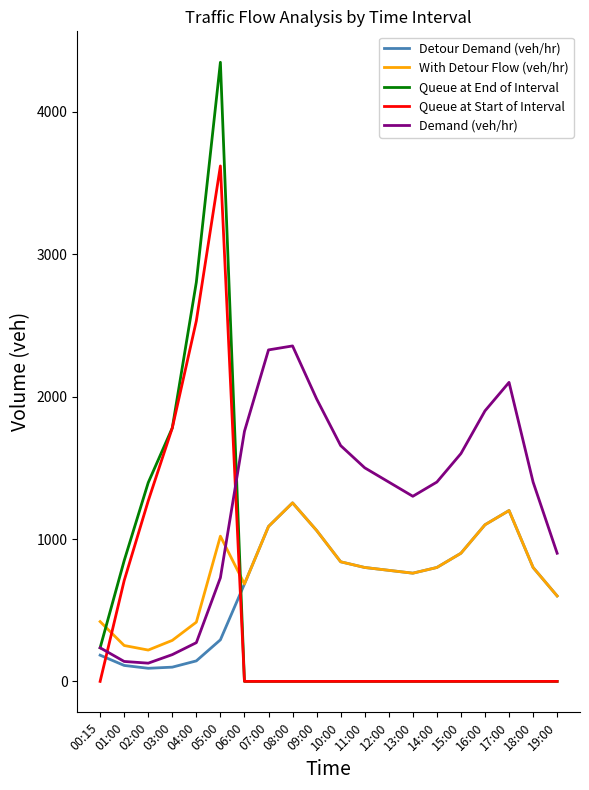

At which category is the sum across all series the highest?

05:00